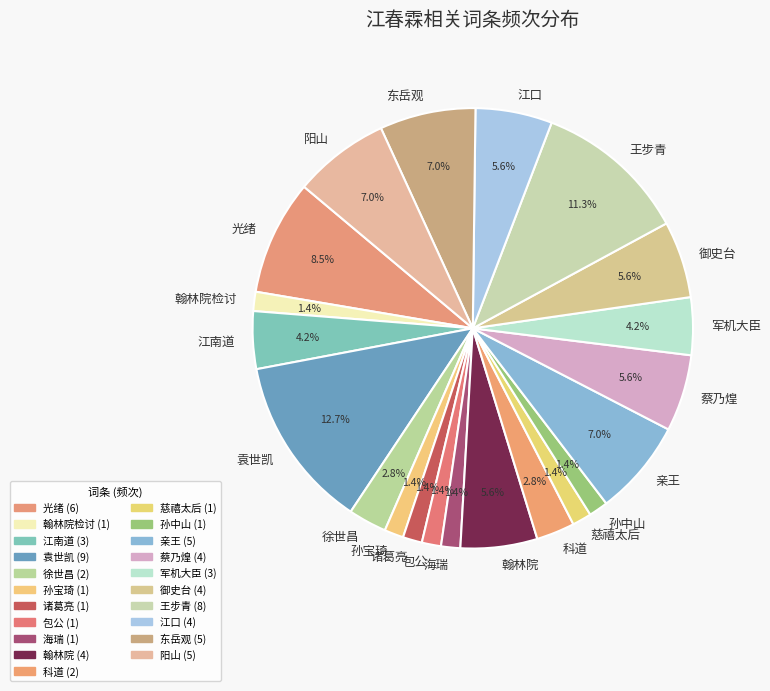

What percentage is the 御史台 slice, to the nearest percent?

6%